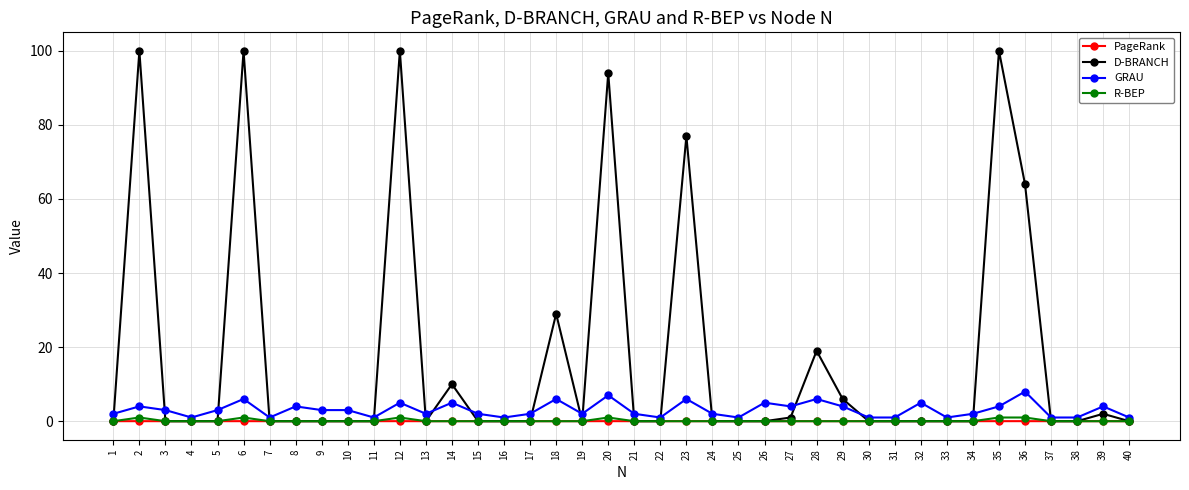

What is the sum of all GRAU values?

123.0